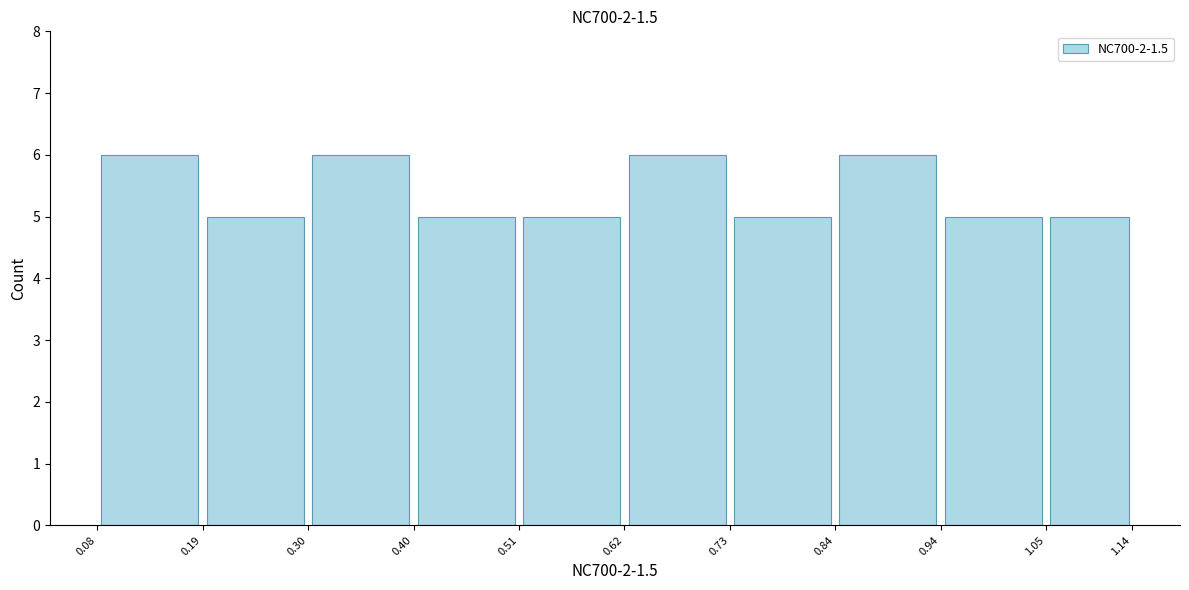

How tall is the bar that spans 0.08 to 0.19 on the x-axis? The values are not printed on the chart, so give them approximately, as read against the axis.

6